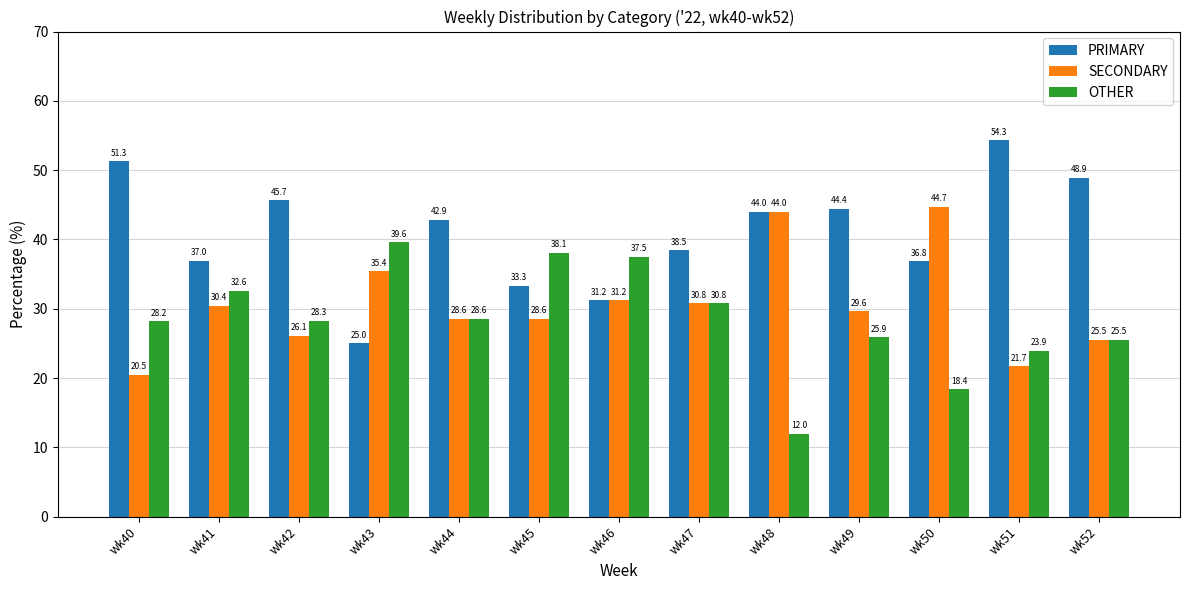

What is the total value across all series at wk50?

100.0